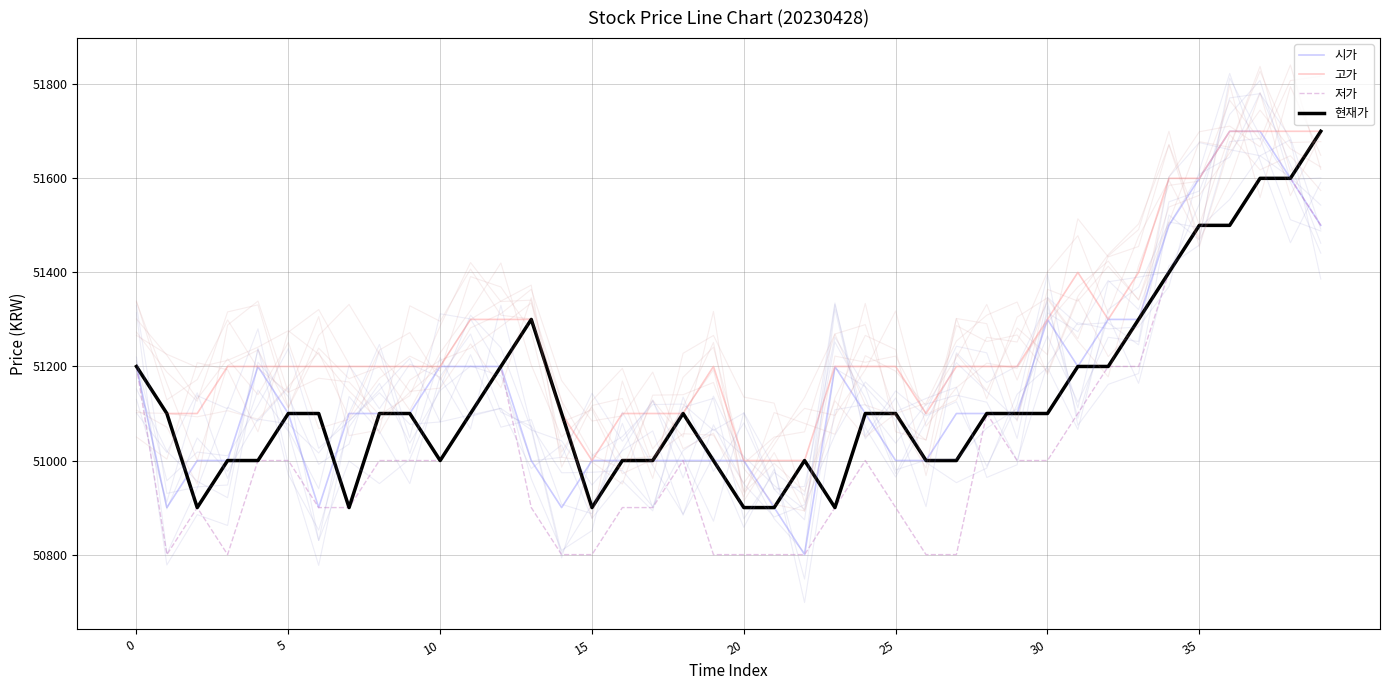

Count the 시가 values in the range 51000 to 51200.

26